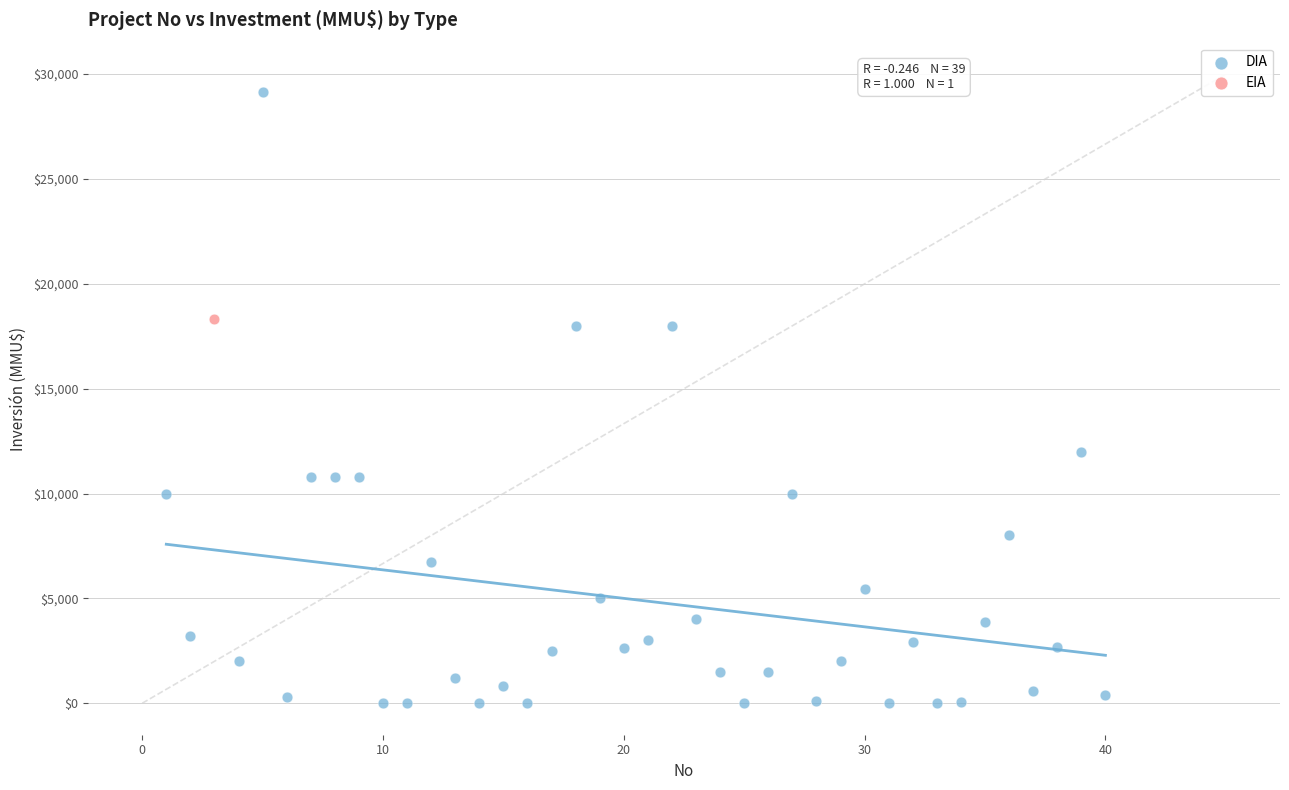

What are all the series names shown in the legend?

DIA, EIA